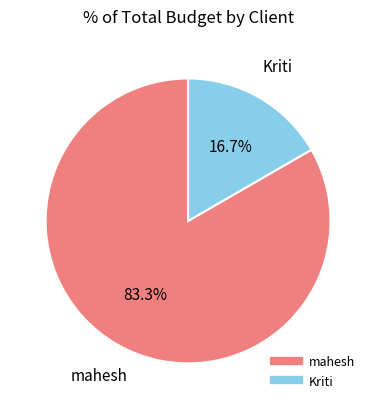

Does mahesh represent more than half of the total?

Yes